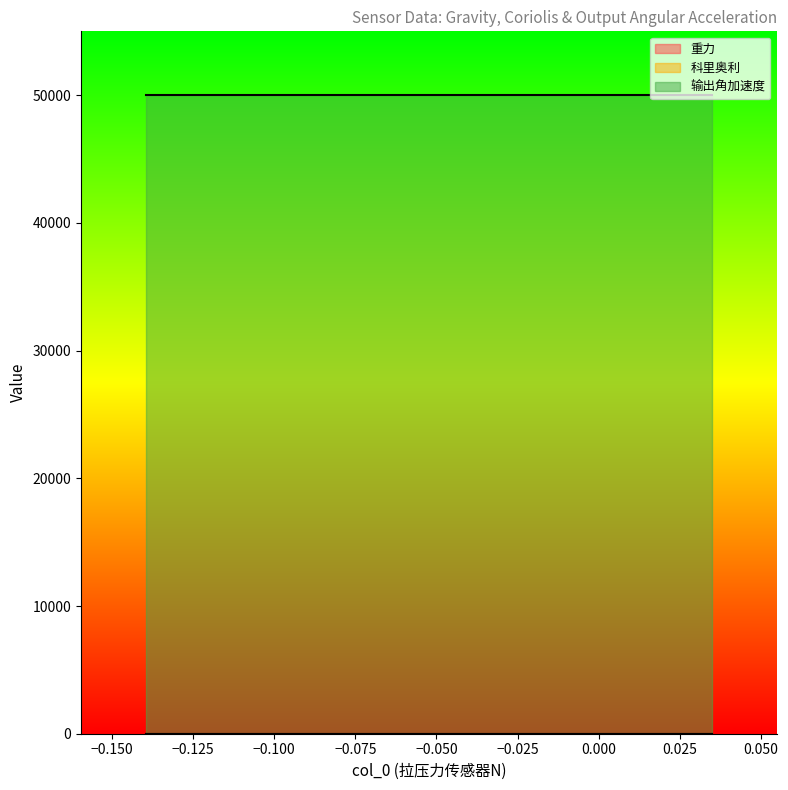

Reading right to left, what are all the values shown in this chart?

重力: 2.9	2.9	2.9	2.9	2.9	2.9	2.9	2.9	2.9	2.9	2.9	2.9	2.9	2.9	2.9	2.9	2.9	2.9	2.9	2.9
科里奥利: 0.0	0.0	0.0	0.0	0.0	0.0	0.0	0.0	0.0	0.0	0.0	0.0	0.0	0.0	0.0	0.0	0.0	0.0	0.0	0.0
输出角加速度: 50000.0	50000.0	50000.0	50000.0	50000.0	50000.0	50000.0	50000.0	50000.0	50000.0	50000.0	50000.0	50000.0	50000.0	50000.0	50000.0	50000.0	50000.0	50000.0	50000.0